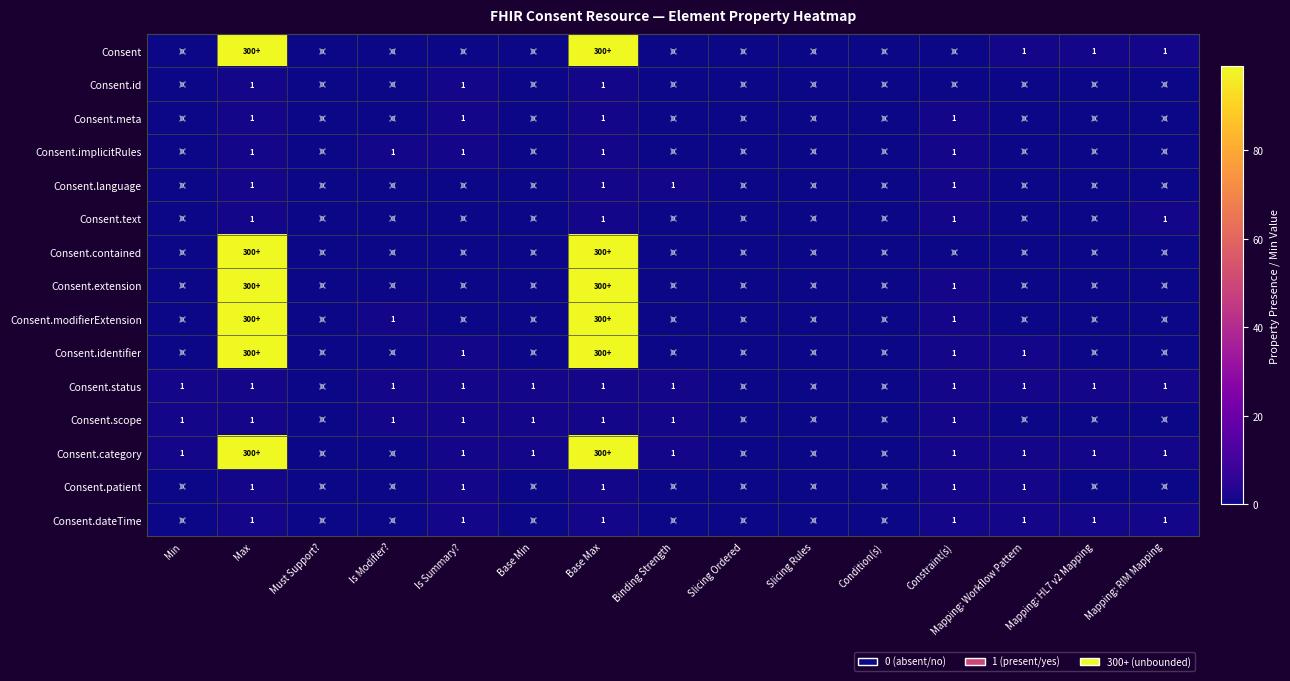

The Consent.status series shows 1 at Base Max. True or false?

True